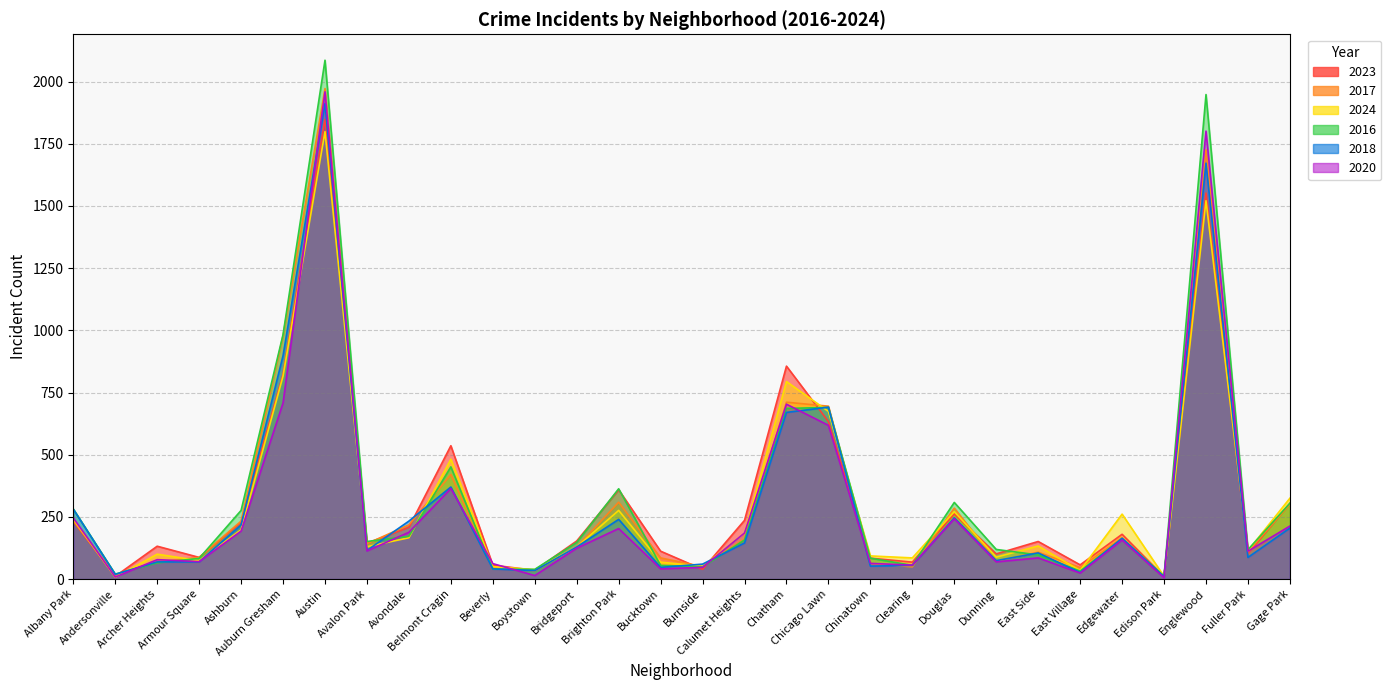

Where is the first local minimum for 2023?

Andersonville